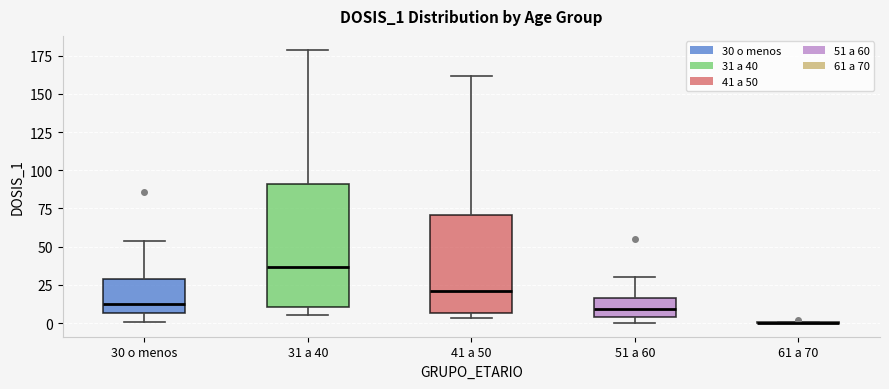

Where does the lower whisker of the box for 30 o menos end on the y-axis? The values are not printed on the chart, so give them approximately, as read against the axis.

0